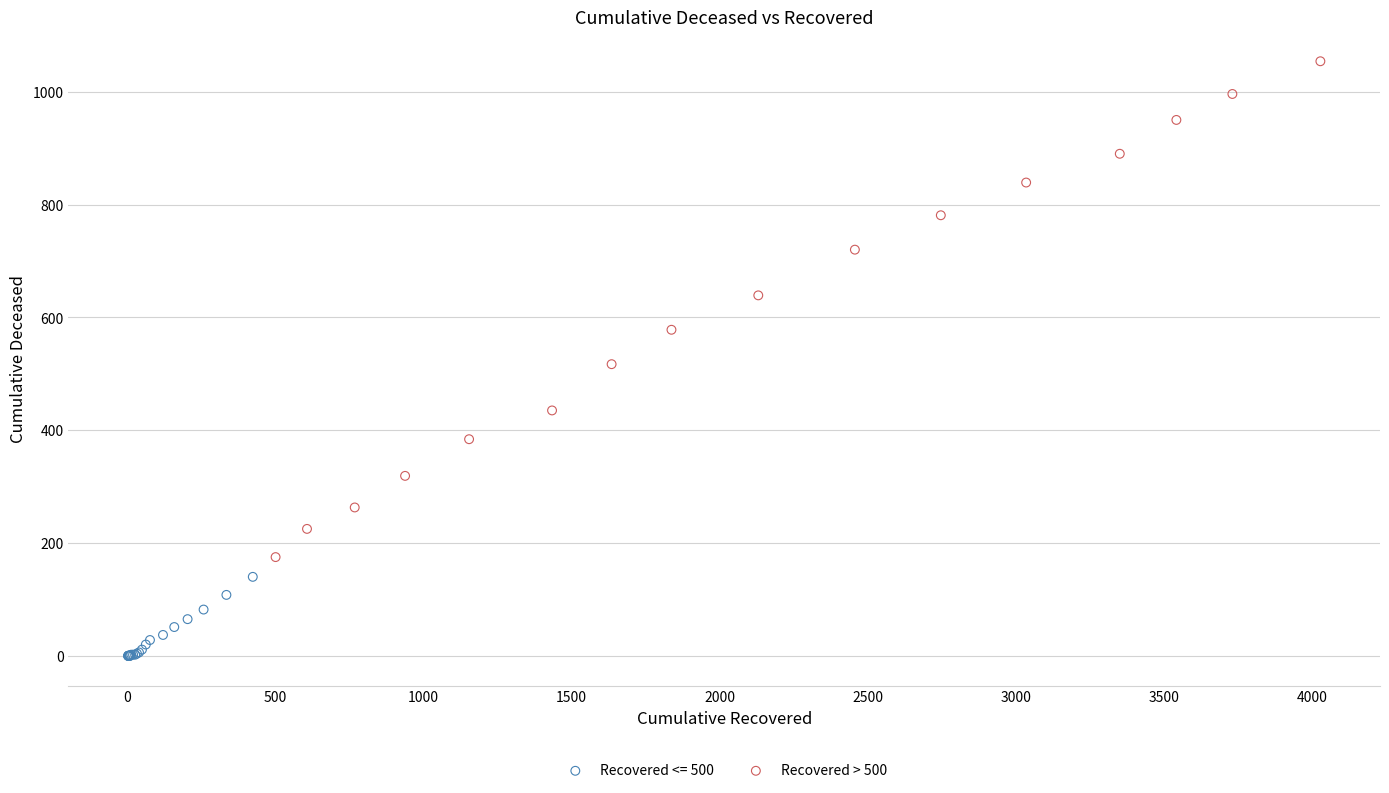

Which series contains the highest Y value?

Recovered > 500